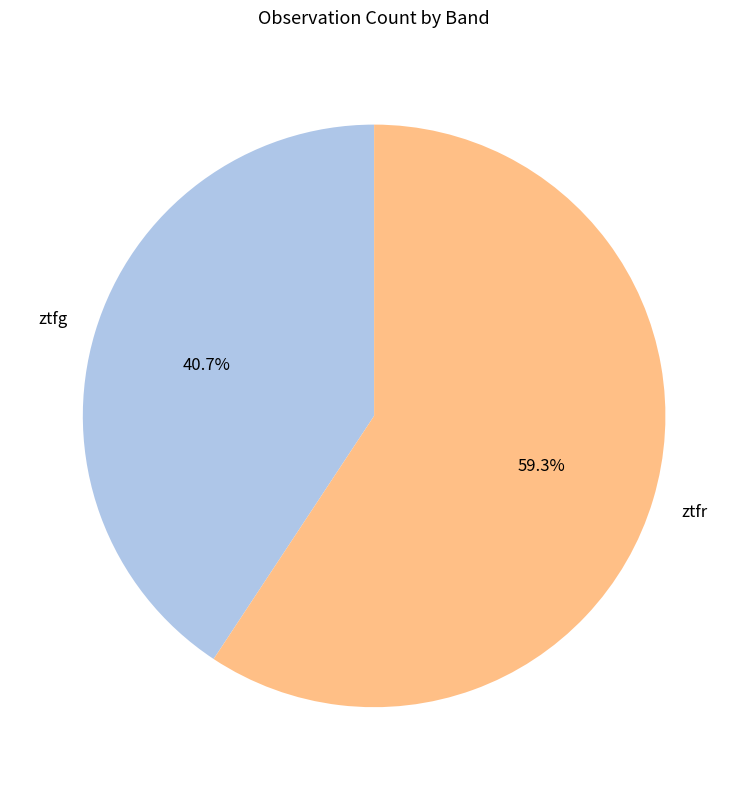

What percentage is the ztfr slice, to the nearest percent?

59%